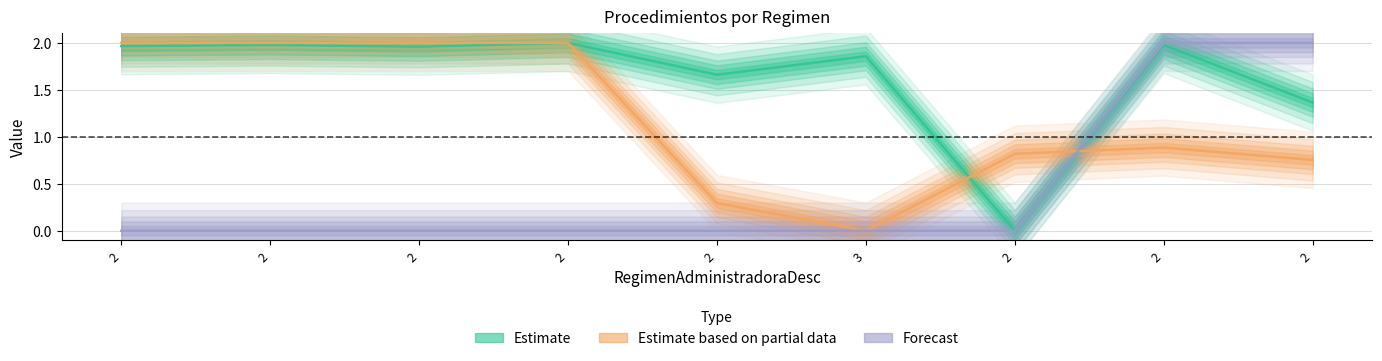

At which label is FinalidadProcedimientosCD closest to 1?

2